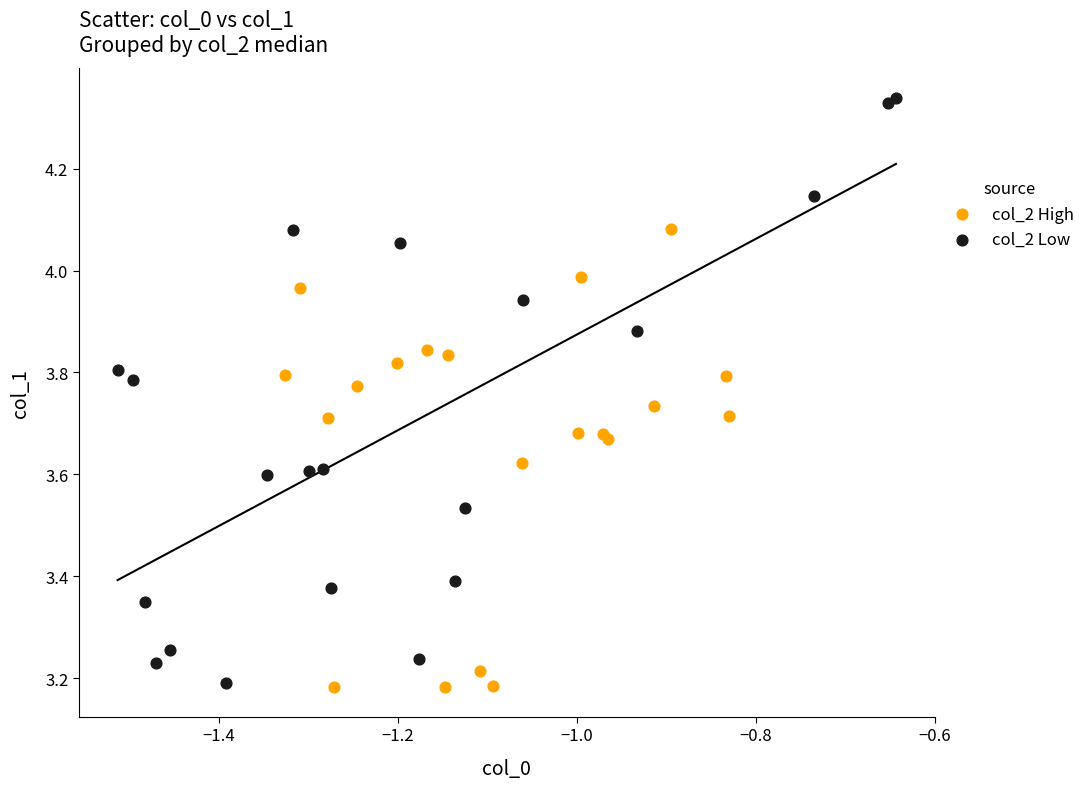

Which series has the widest spread of Y values?

col_2 Low